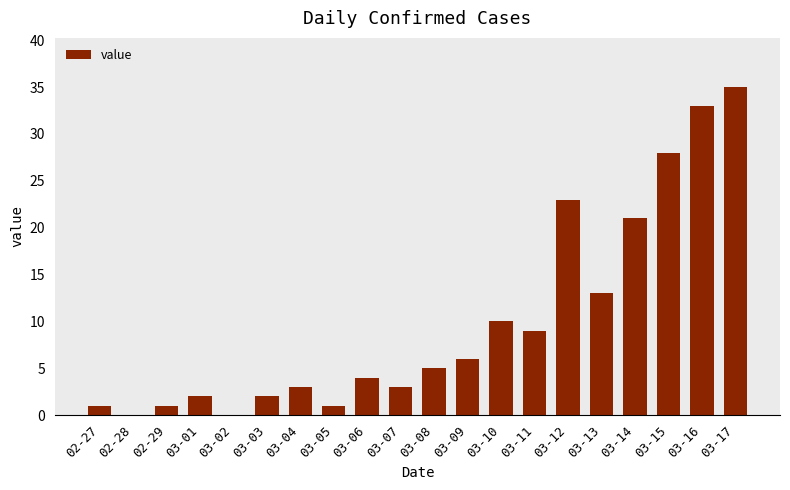

True or false: the data shows 5 at 03-04.

False